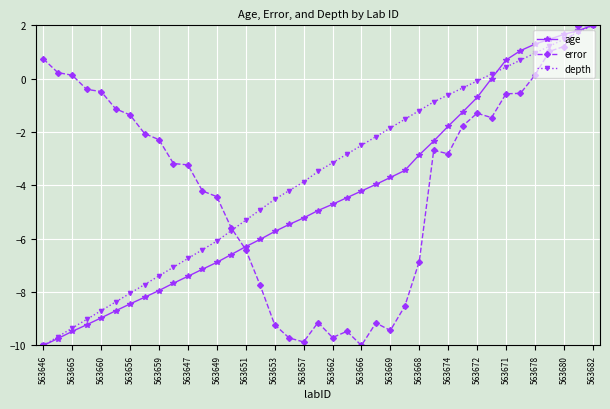

What is the value of the depth point at the 9th from the left?

-7.4